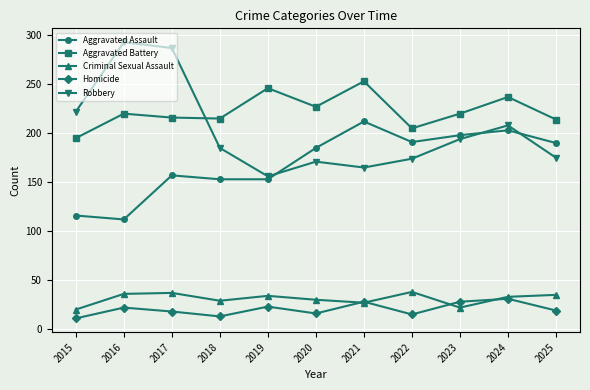

What is the difference between the highest and lowest values at 2018?

202